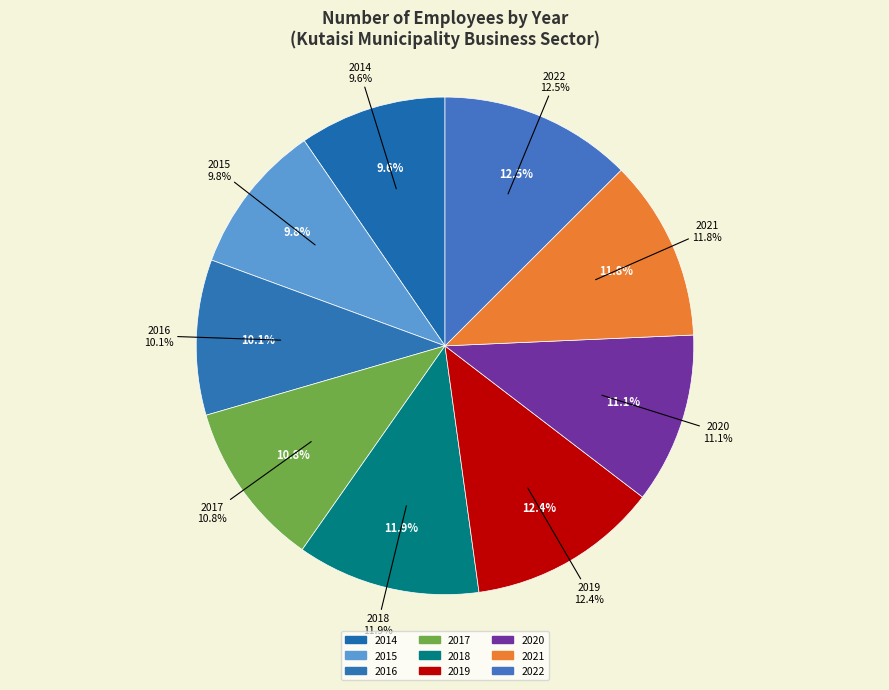

To the nearest percent, what is the combined percentage of 2016 and 2015?

20%